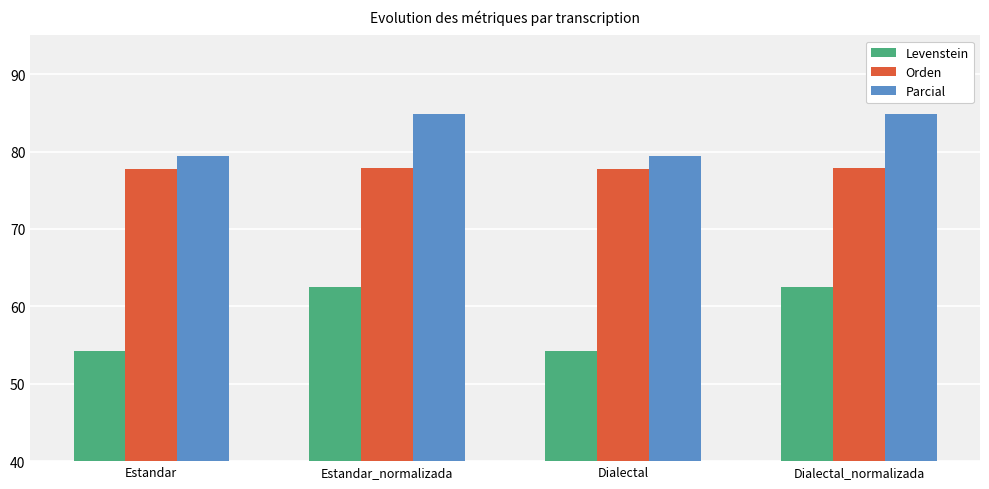

The value of Orden at Estandar_normalizada is 106.8. True or false?

False